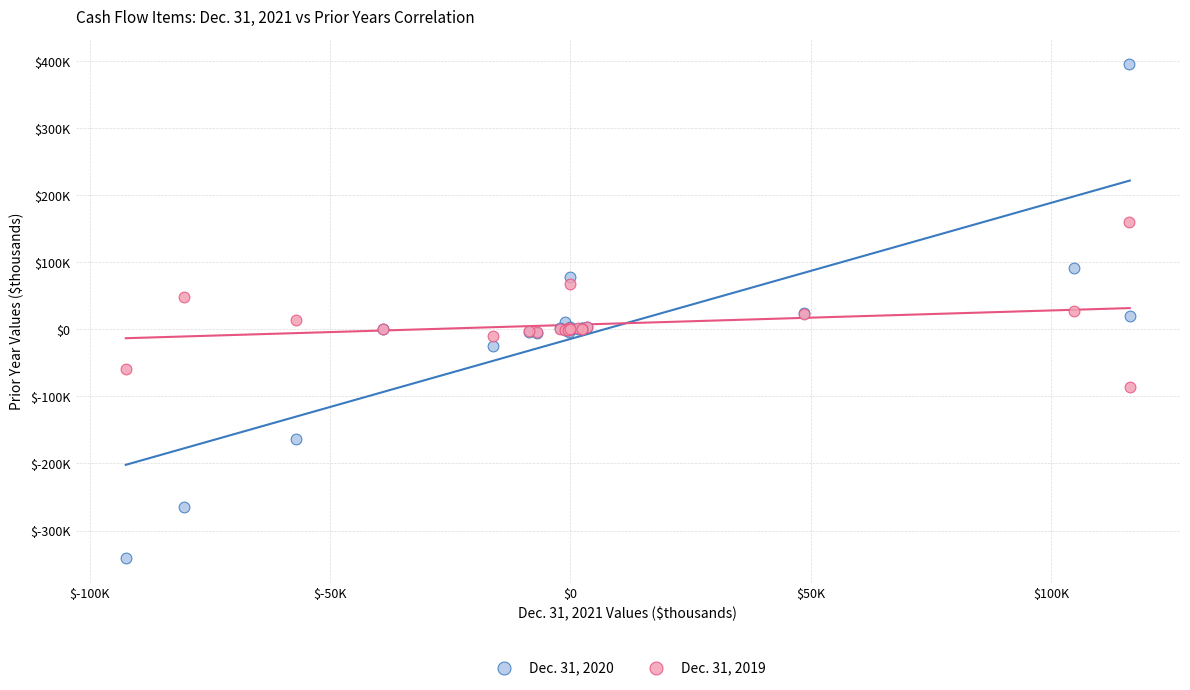

Which series contains the highest Y value?

Dec. 31, 2020